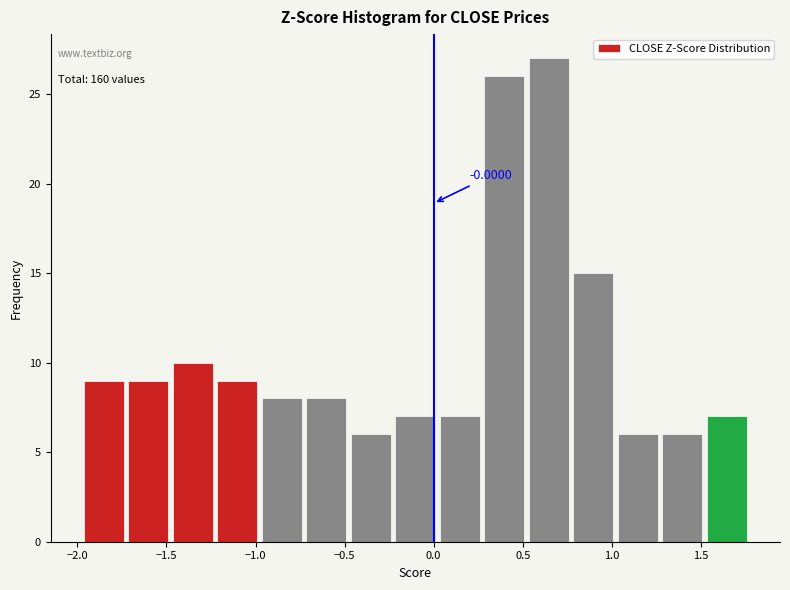

Over which range of the x-axis is the bar tallest?

0.50 to 0.75